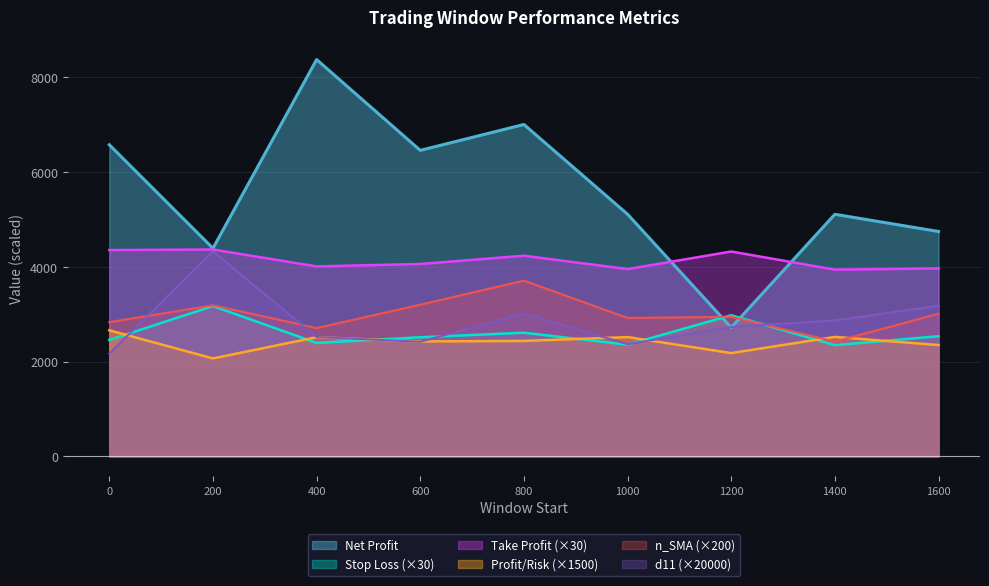

What is the minimum value shown in the chart?

2064.9